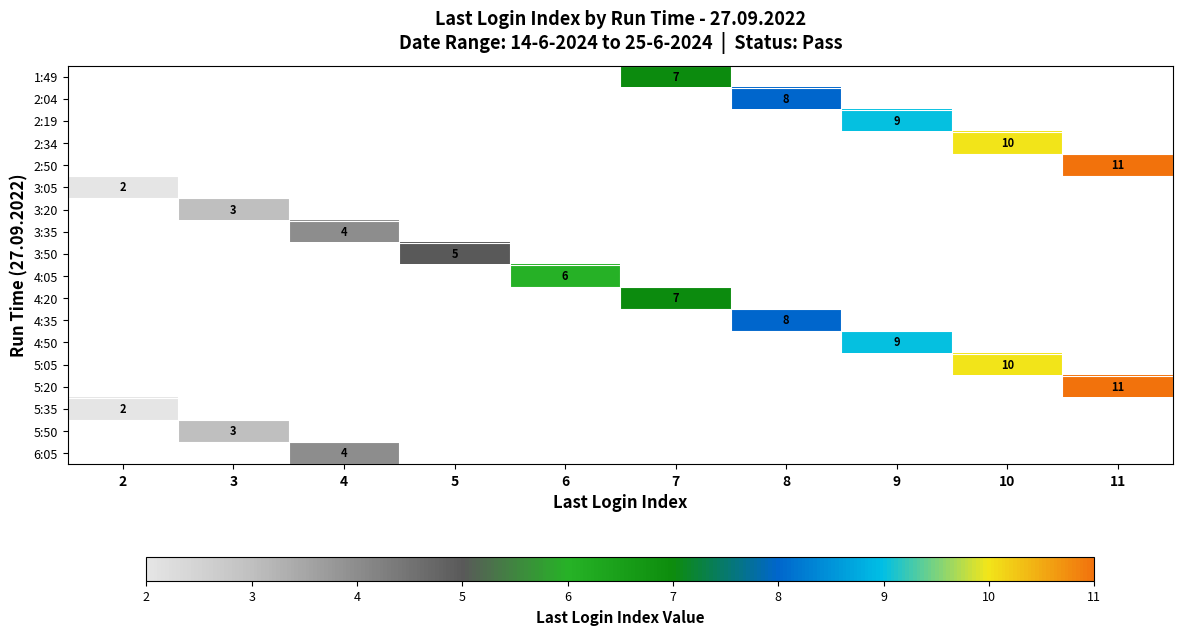

What is the smallest value displayed?

2.0